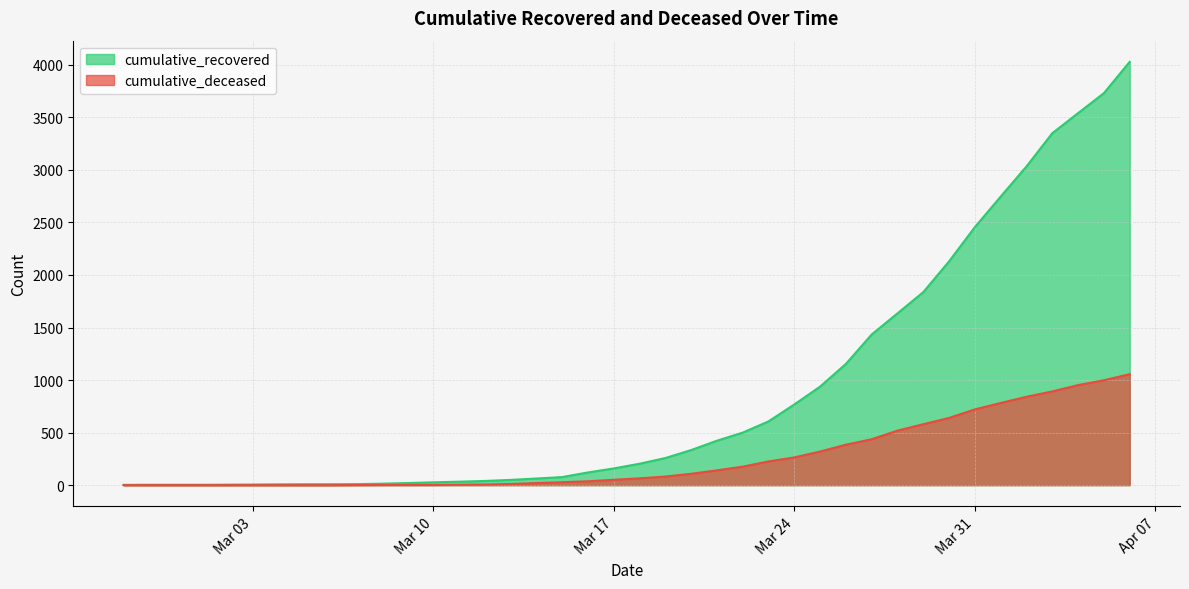

The cumulative_deceased series shows 141 at 2020-03-21. True or false?

True